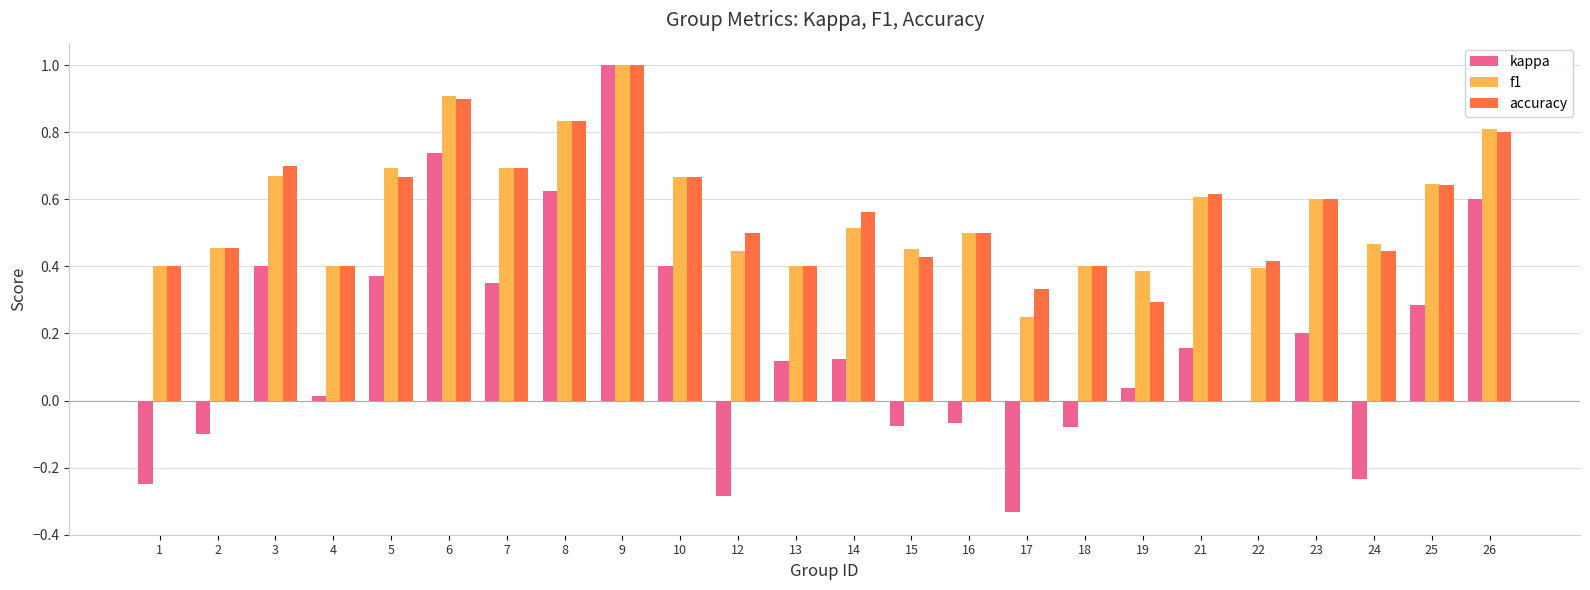

Are the bars horizontal?

No